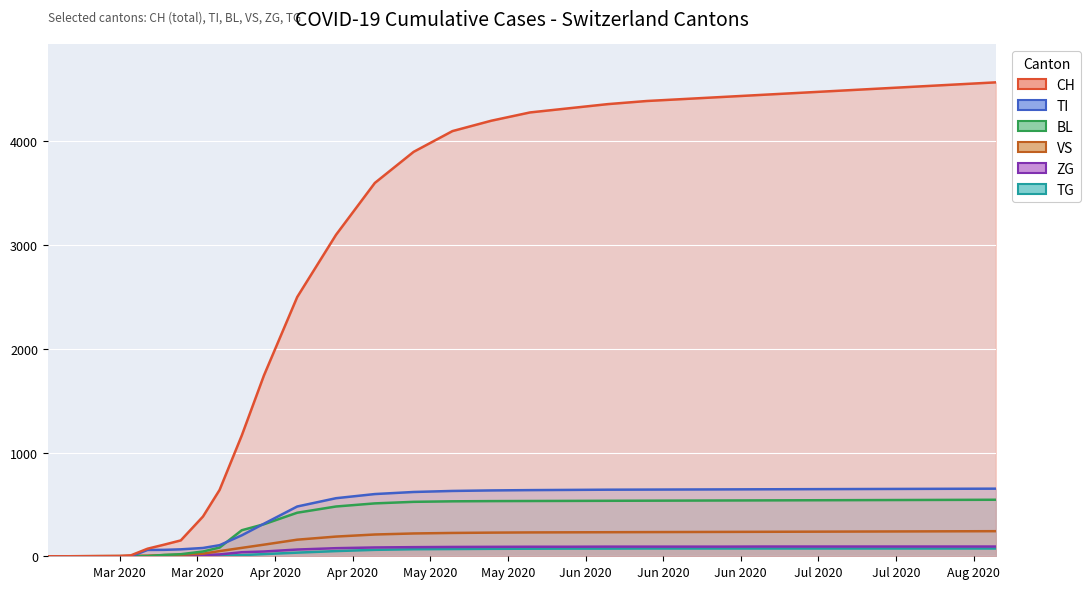

What is the average value of the TG series?

46